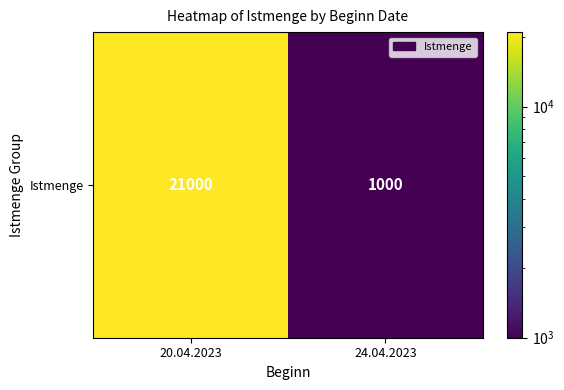

Reading left to right, list all the values displayed in this chart.

21000	1000